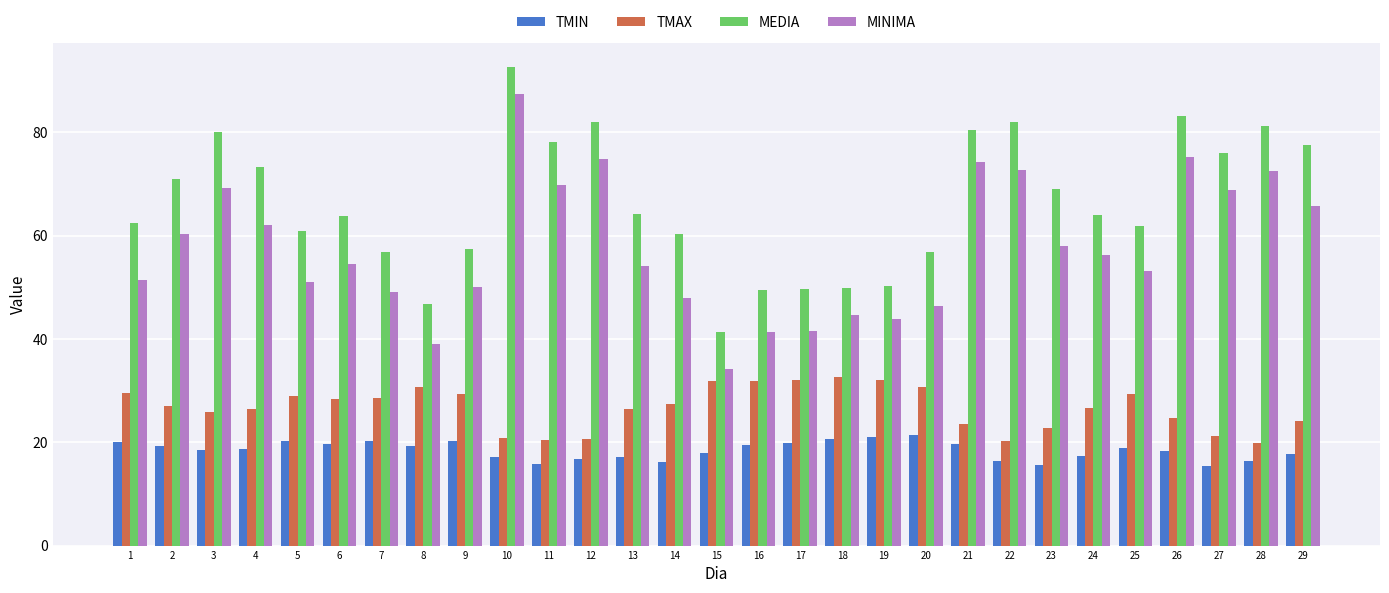

What are all the series names shown in the legend?

TMIN, TMAX, MEDIA, MINIMA